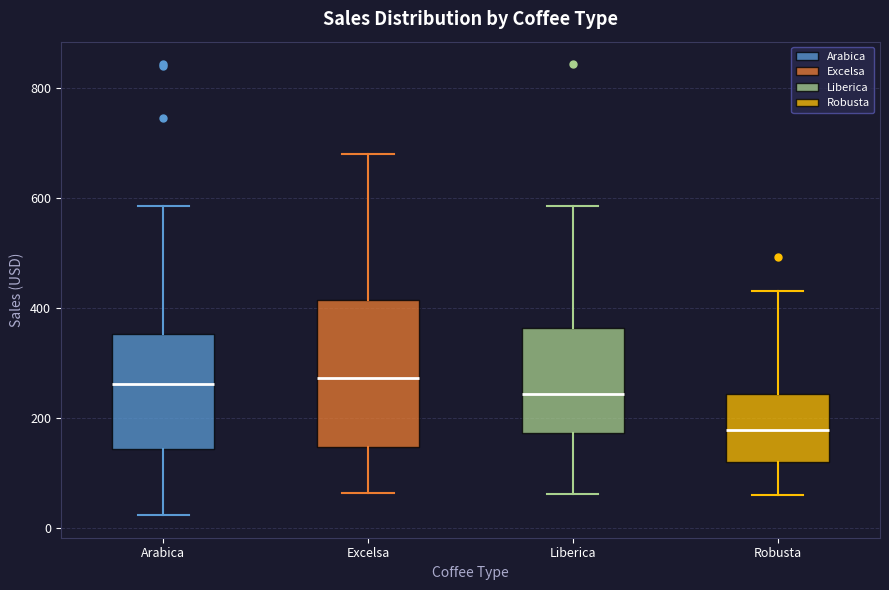

Reading left to right, read every box against the y-axis: the position of its median line, the range the box covers, and the ends of its whiskers. The values are not printed on the chart, so give them approximately, as read against the axis.

Arabica: median 260, box 140 to 360, whiskers 20 to 580
Excelsa: median 280, box 140 to 420, whiskers 60 to 680
Liberica: median 240, box 180 to 360, whiskers 60 to 580
Robusta: median 180, box 120 to 240, whiskers 60 to 420